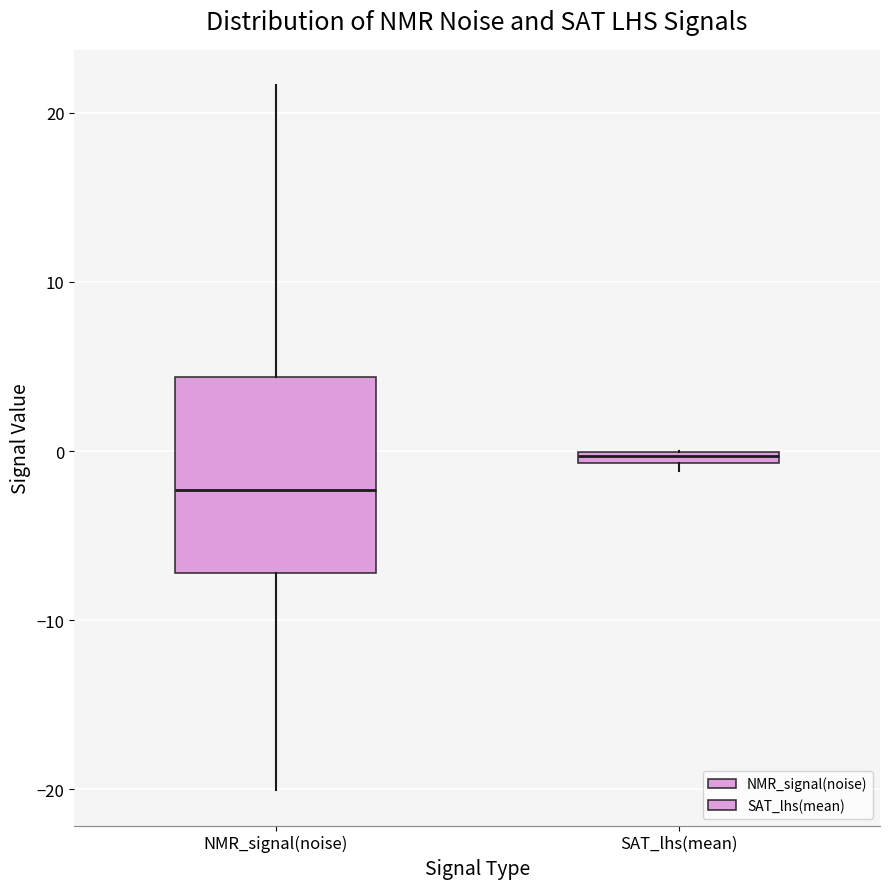

Where is the lower edge of the box for SAT_lhs(mean) on the y-axis? The values are not printed on the chart, so give them approximately, as read against the axis.

-1